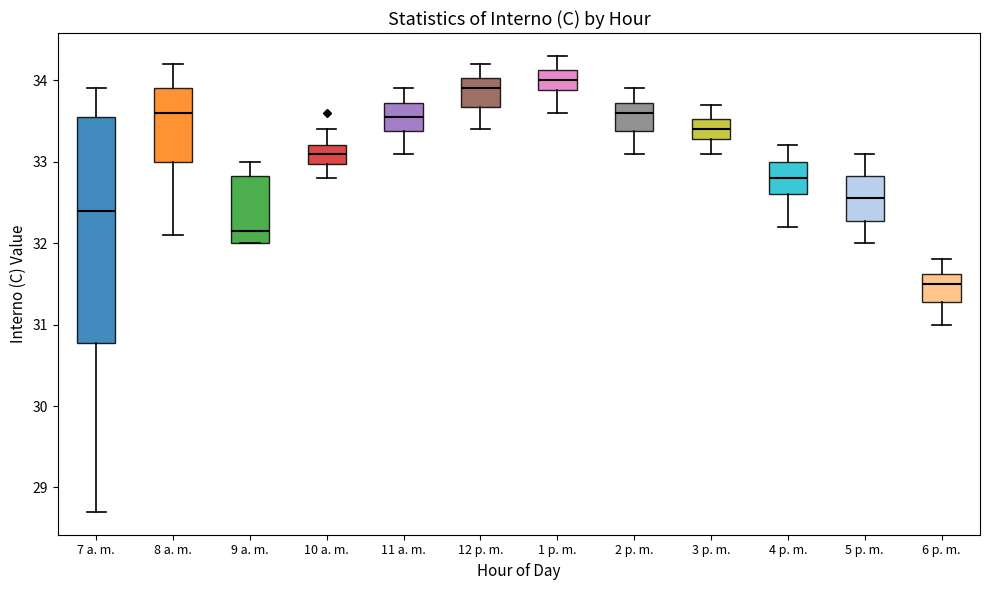

Reading left to right, transcribe this box plot: for each box, give where its median line is, the range the box spans, and where its two whiskers end, as read against the y-axis. The values are not printed on the chart, so give them approximately, as read against the axis.

7 a. m.: median 32.4, box 30.8 to 33.6, whiskers 28.7 to 33.9
8 a. m.: median 33.6, box 33.0 to 33.9, whiskers 32.1 to 34.2
9 a. m.: median 32.2, box 32.0 to 32.8, whiskers 32.0 to 33.0
10 a. m.: median 33.1, box 33.0 to 33.2, whiskers 32.8 to 33.4
11 a. m.: median 33.6, box 33.4 to 33.7, whiskers 33.1 to 33.9
12 p. m.: median 33.9, box 33.7 to 34.0, whiskers 33.4 to 34.2
1 p. m.: median 34.0, box 33.9 to 34.1, whiskers 33.6 to 34.3
2 p. m.: median 33.6, box 33.4 to 33.7, whiskers 33.1 to 33.9
3 p. m.: median 33.4, box 33.3 to 33.5, whiskers 33.1 to 33.7
4 p. m.: median 32.8, box 32.6 to 33.0, whiskers 32.2 to 33.2
5 p. m.: median 32.6, box 32.3 to 32.8, whiskers 32.0 to 33.1
6 p. m.: median 31.5, box 31.3 to 31.6, whiskers 31.0 to 31.8